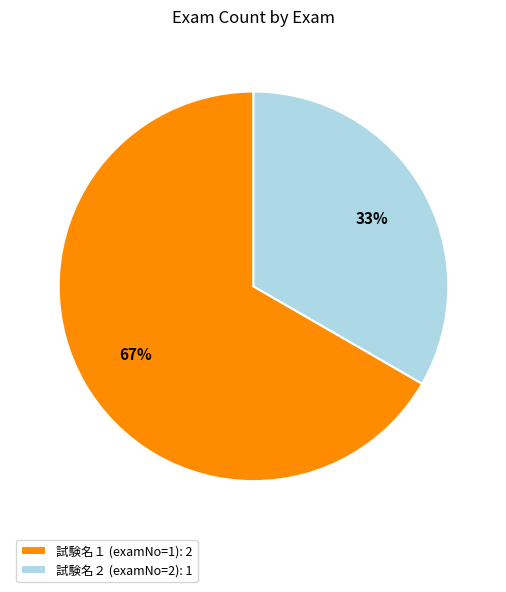

How many slices are in this pie chart?

2